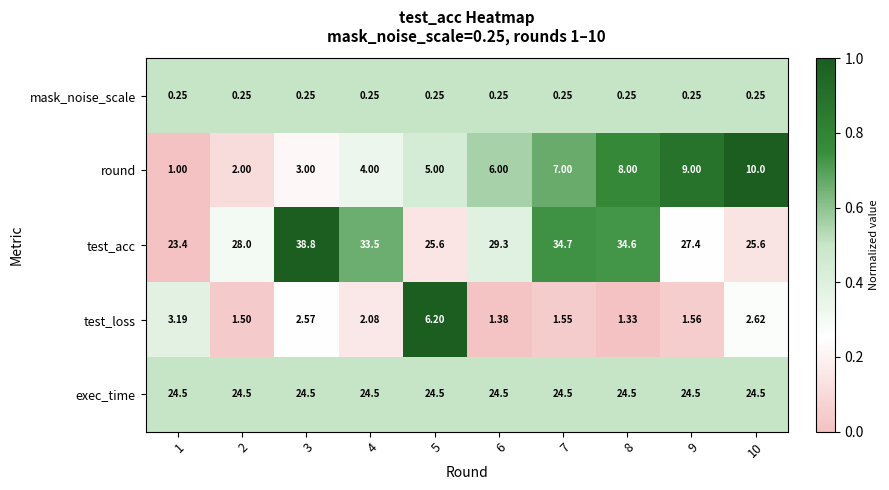

What is the greatest value displayed?

38.8